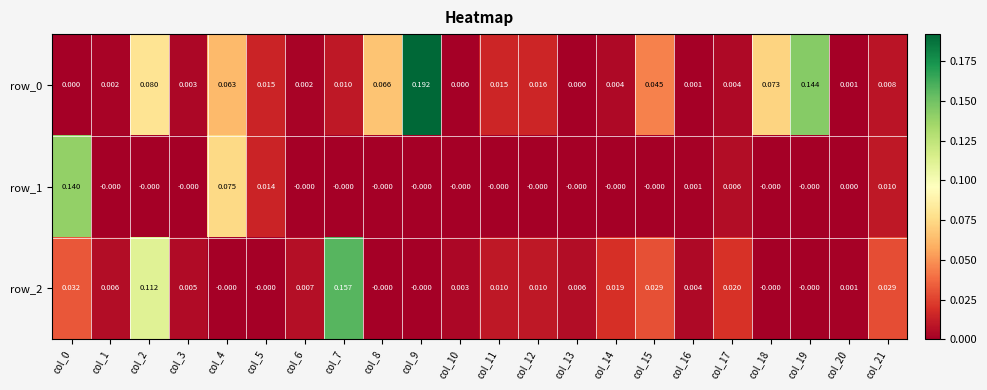

How many data points in row_2 are above 0?

16